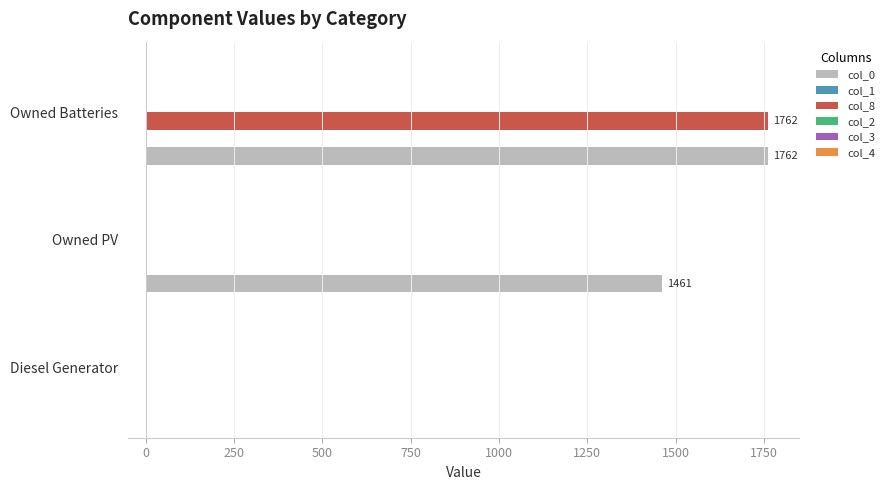

At which label is col_0 closest to 881?

Owned PV